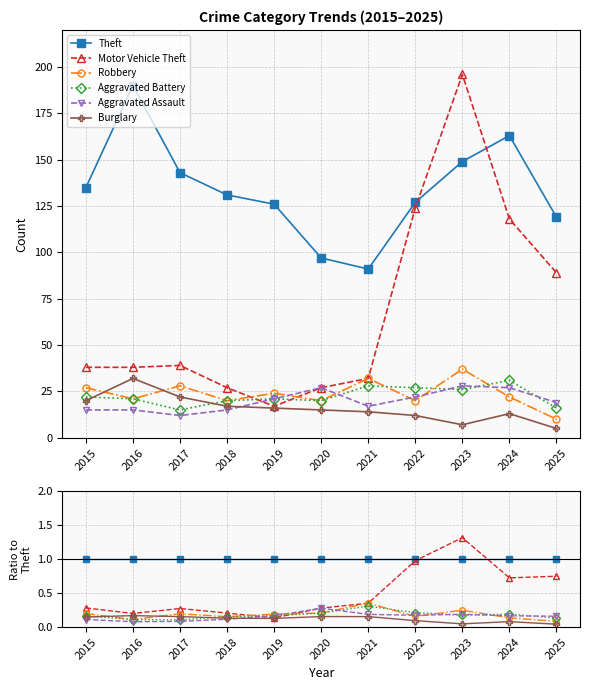

Which category has the highest value across all series?

2023